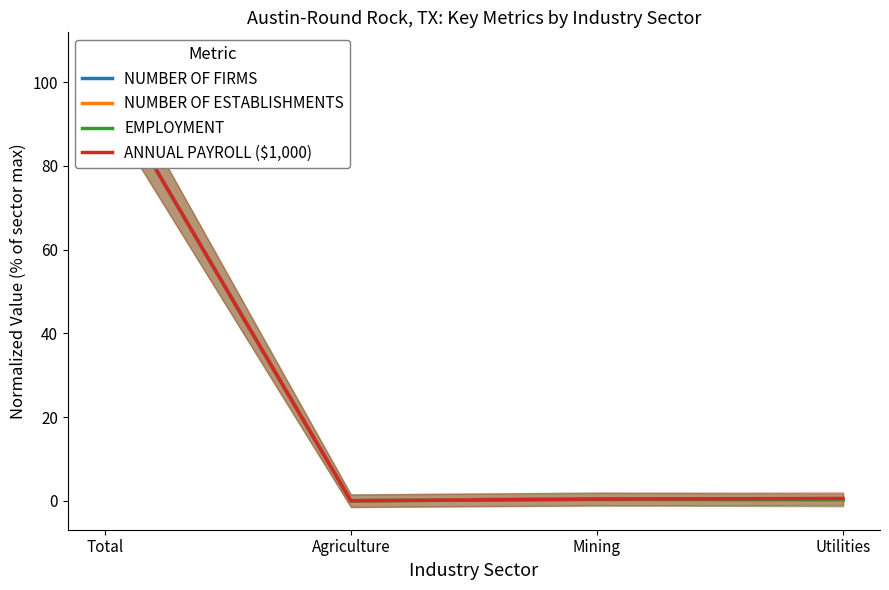

At which category does NUMBER OF FIRMS reach its first local valley?

Agriculture